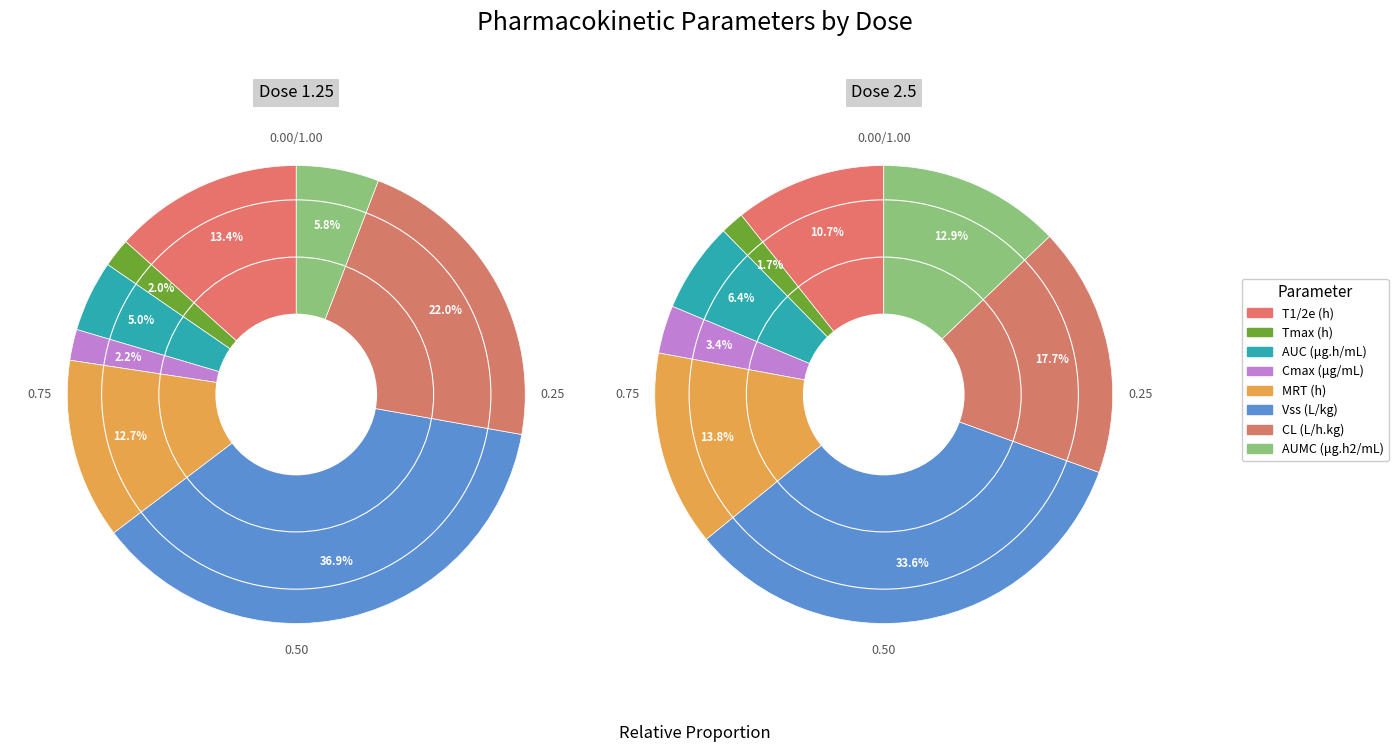

Is it true that MRT (h) is 20% of the pie?

False